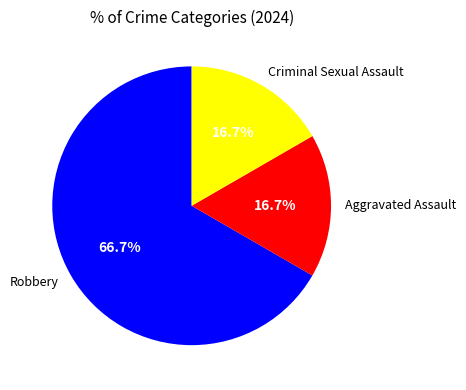

Approximately how many times larger is the value at Aggravated Assault compared to Criminal Sexual Assault?

1.0